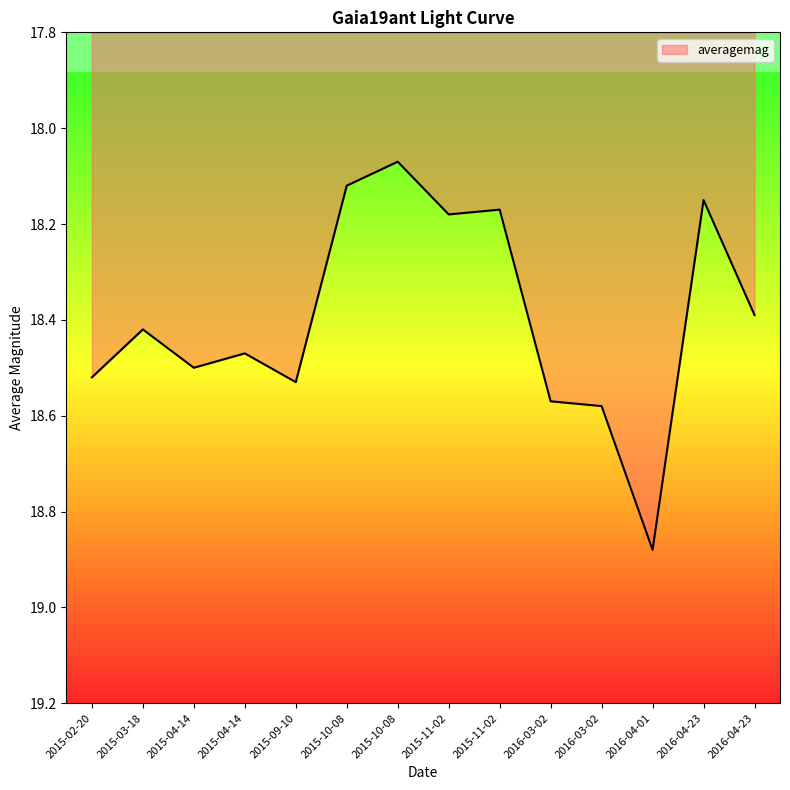

Count the number of categories in the chart.

14